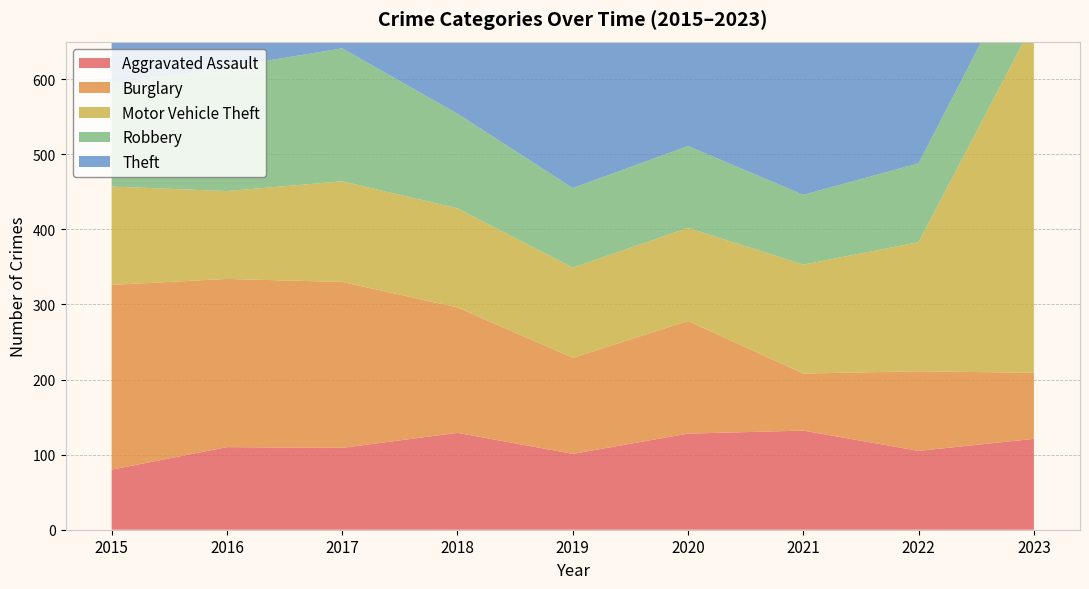

Reading left to right, transcribe all the data shown in this chart.

Aggravated Assault: 2015=80	2016=110	2017=109	2018=129	2019=101	2020=128	2021=132	2022=105	2023=121
Burglary: 2015=246	2016=224	2017=221	2018=167	2019=128	2020=150	2021=76	2022=106	2023=88
Motor Vehicle Theft: 2015=131	2016=117	2017=134	2018=132	2019=120	2020=124	2021=145	2022=172	2023=467
Robbery: 2015=137	2016=165	2017=177	2018=126	2019=106	2020=109	2021=93	2022=105	2023=109
Theft: 2015=518	2016=505	2017=568	2018=551	2019=457	2020=473	2021=320	2022=432	2023=428